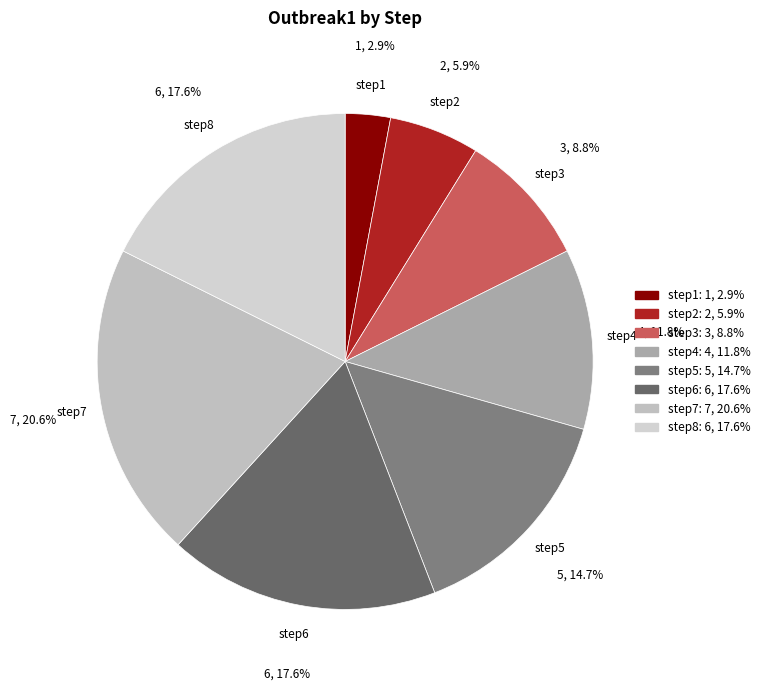

Which category has the biggest portion of the pie?

step7